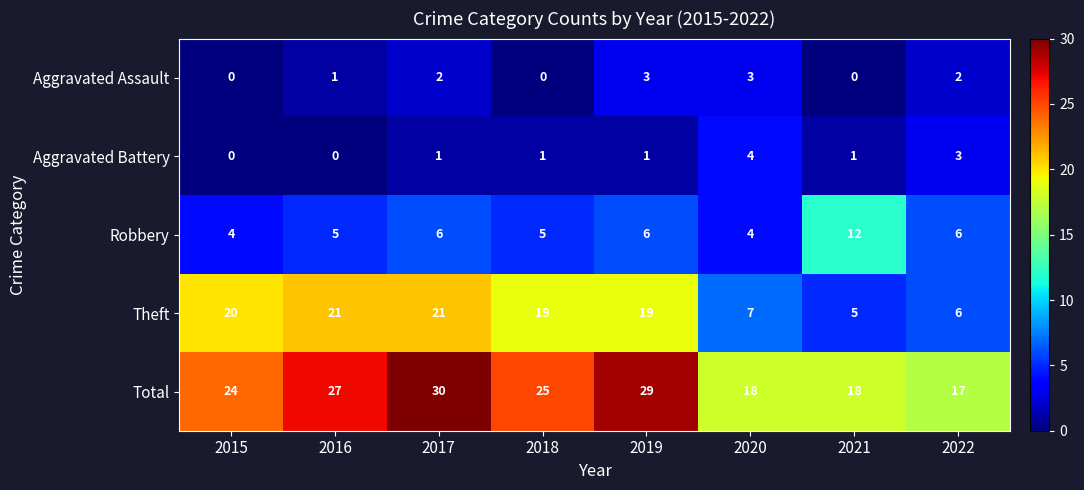

What is the average value of the Total series?

24